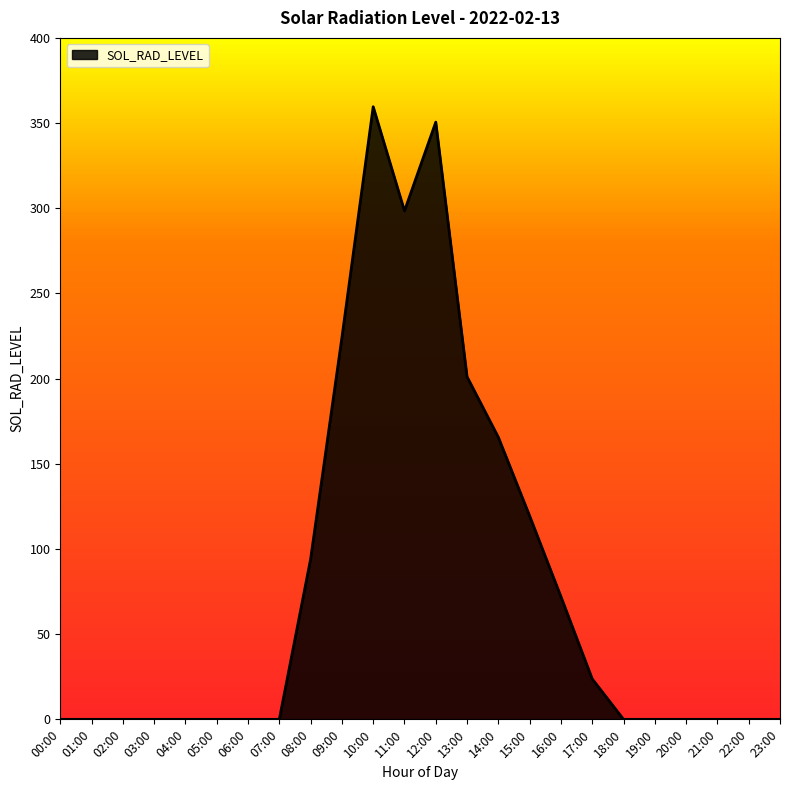

Where is the data nearest to the value 179?

14:00